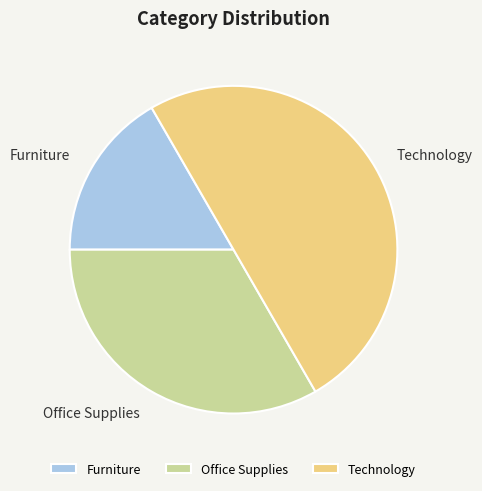

Which has a higher value, Office Supplies or Furniture?

Office Supplies